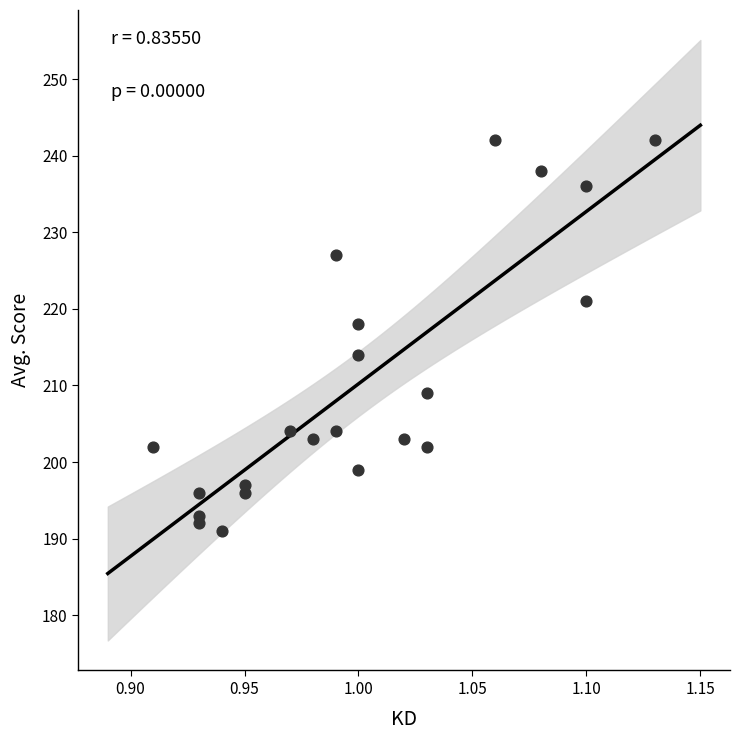

What is the range of Y values (max minus min)?

51